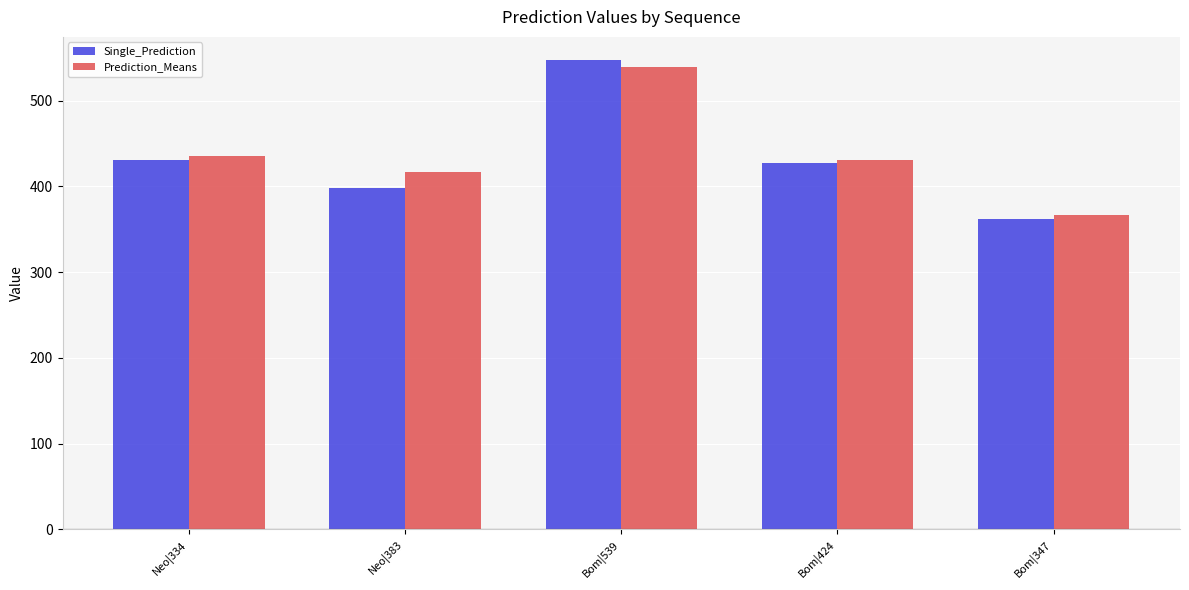

At which category does the chart reach its peak across all series?

Bom|539